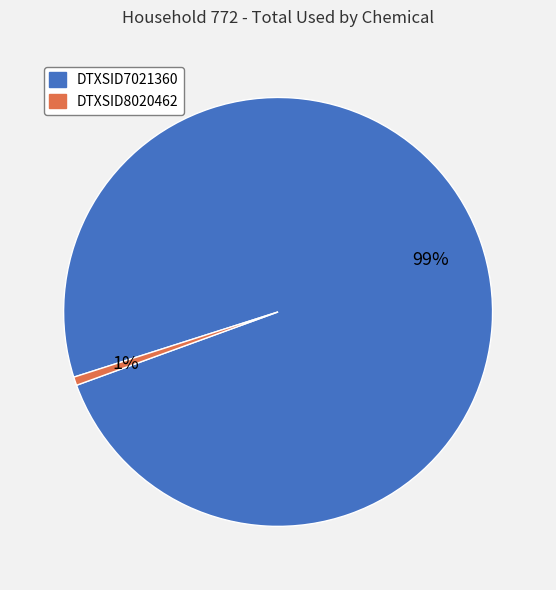

To the nearest percent, what portion does DTXSID7021360 represent?

99%